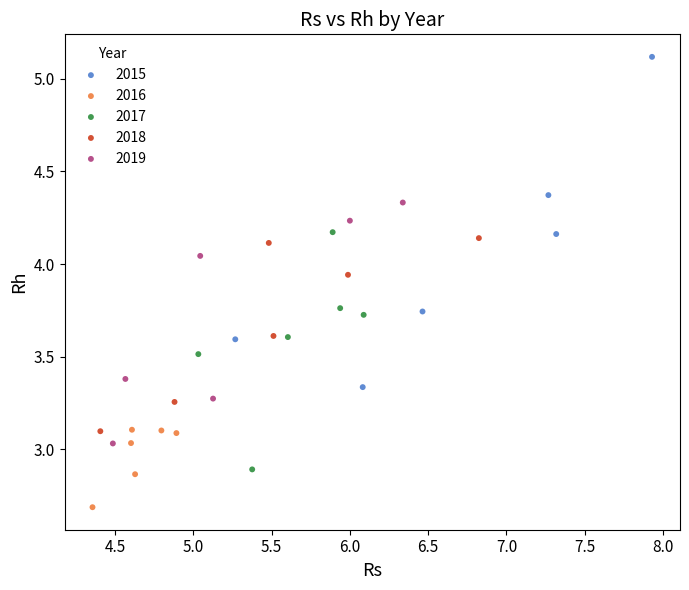

Which series reaches the maximum Y coordinate?

2015